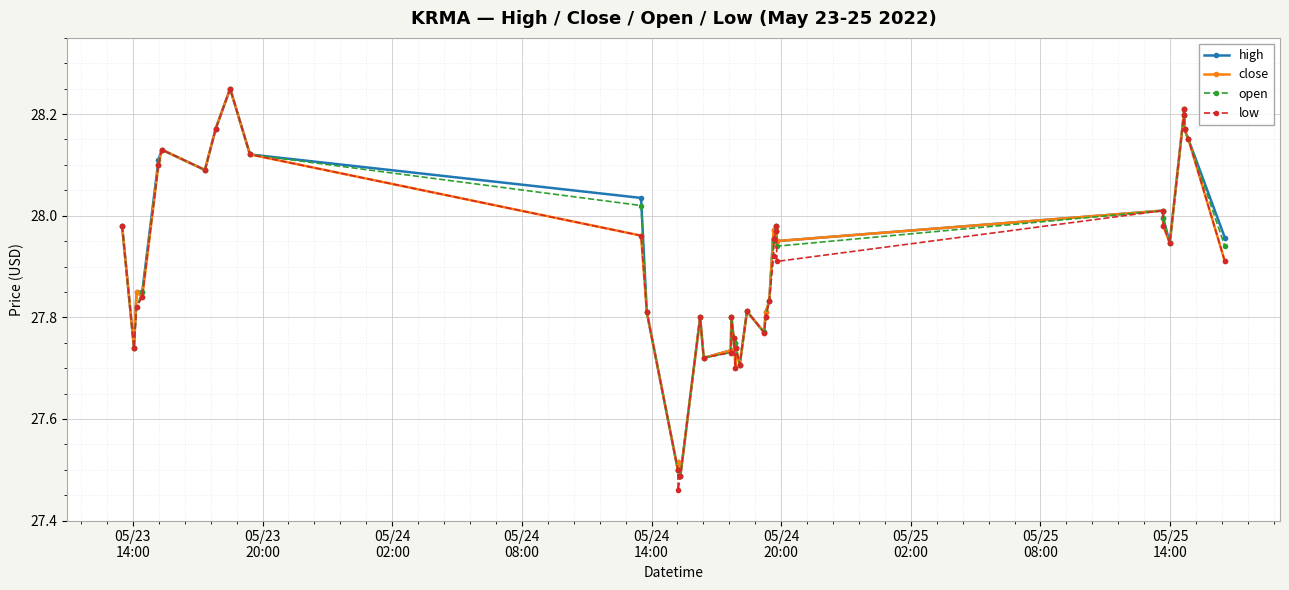

True or false: high has more than 1 interior local peaks.

True